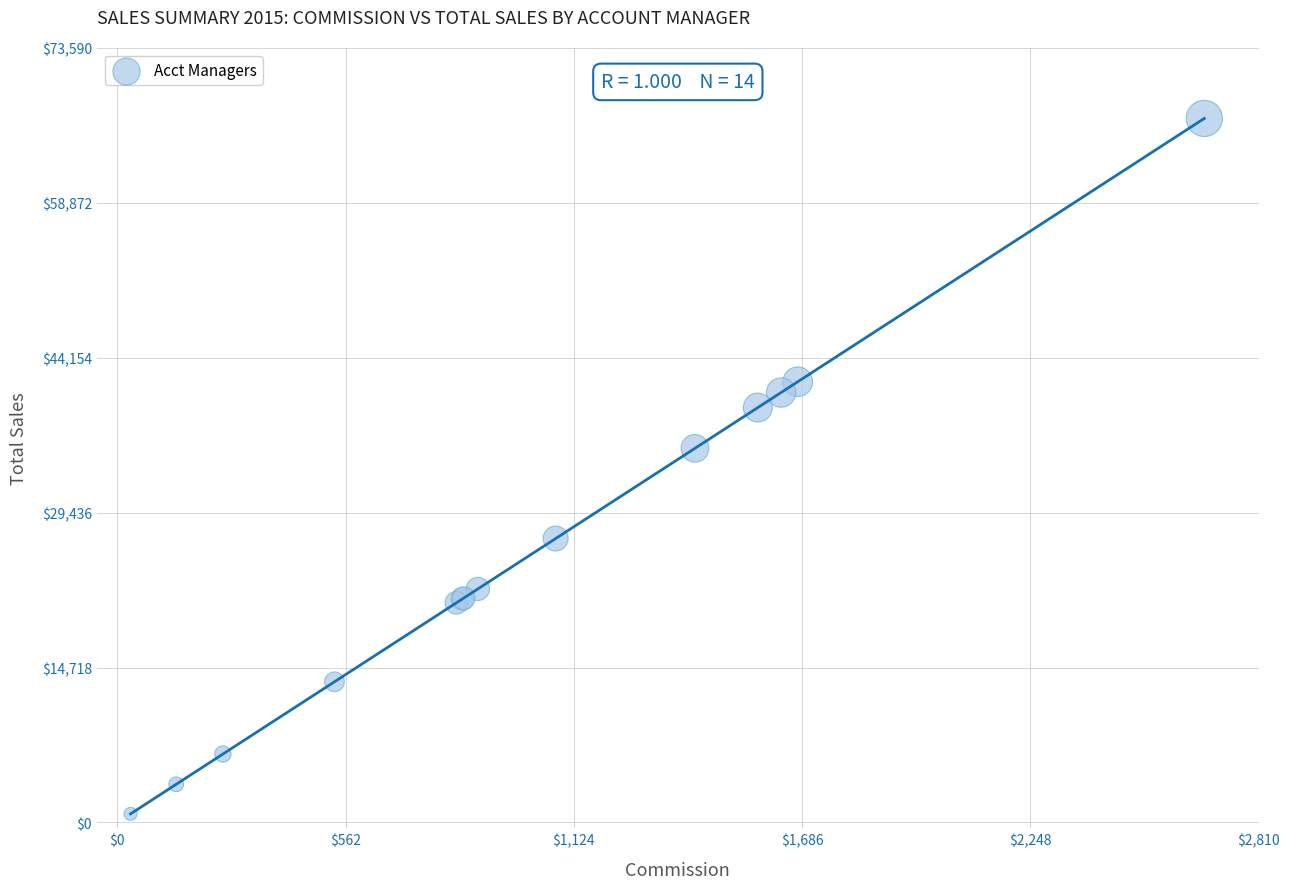

What Y value in the scatter plot is closest to 33856?

35551.7